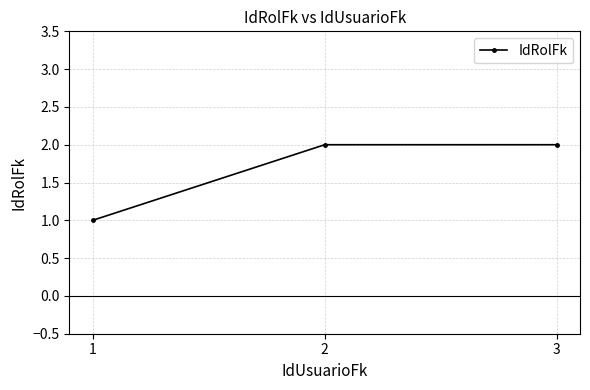

Which has a higher value, 2 or 1?

2